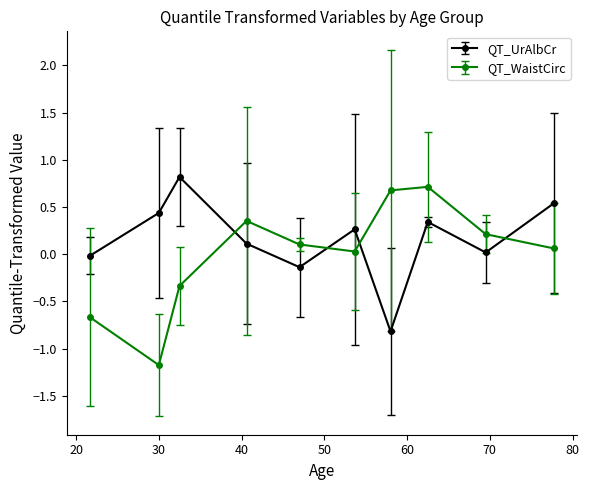

After their last crossing, which series has the higher values: QT_WaistCirc or QT_UrAlbCr?

QT_UrAlbCr